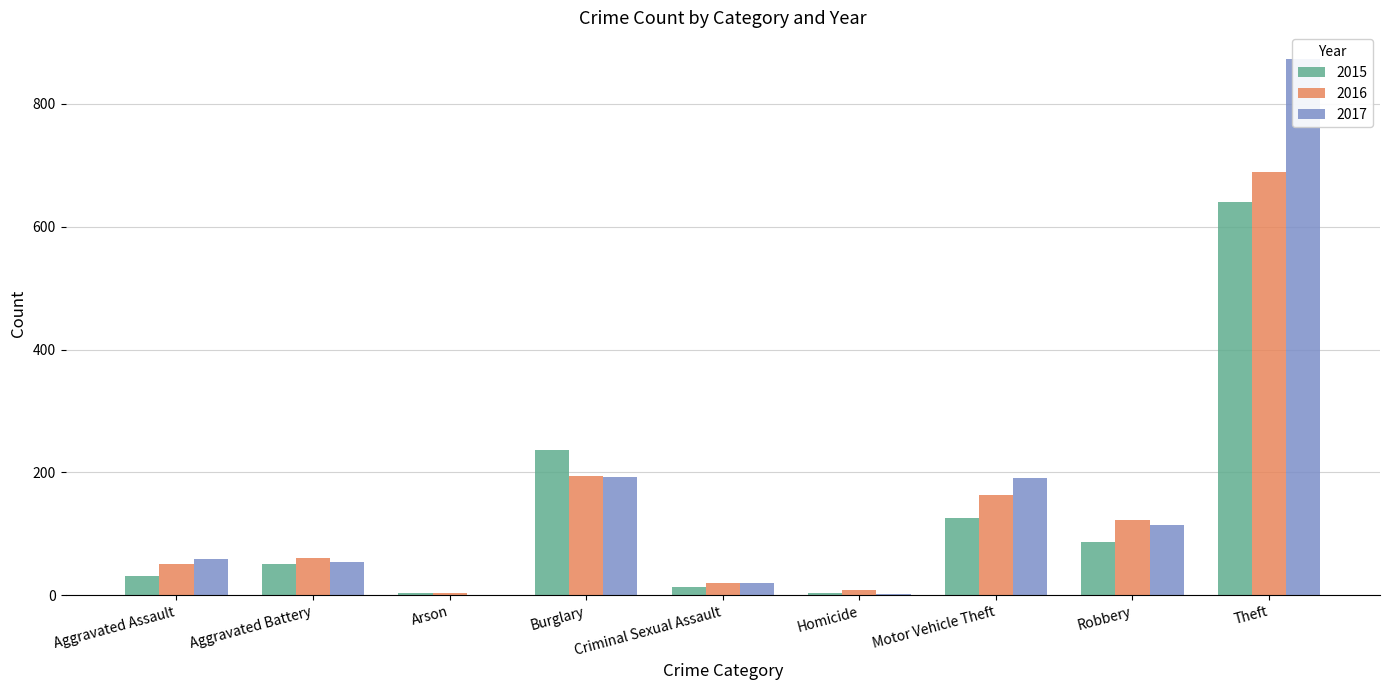

At how many categories does at least one series exceed 852?

1